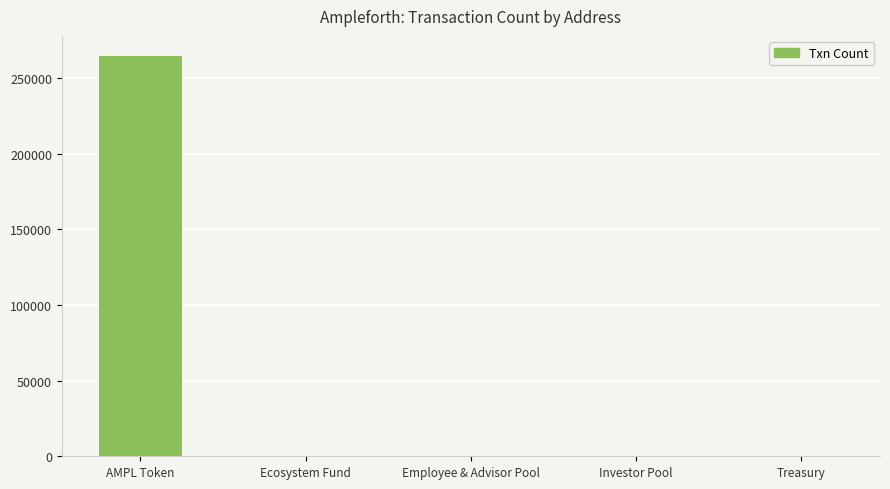

Are the bars grouped side by side (vs. stacked)?

No